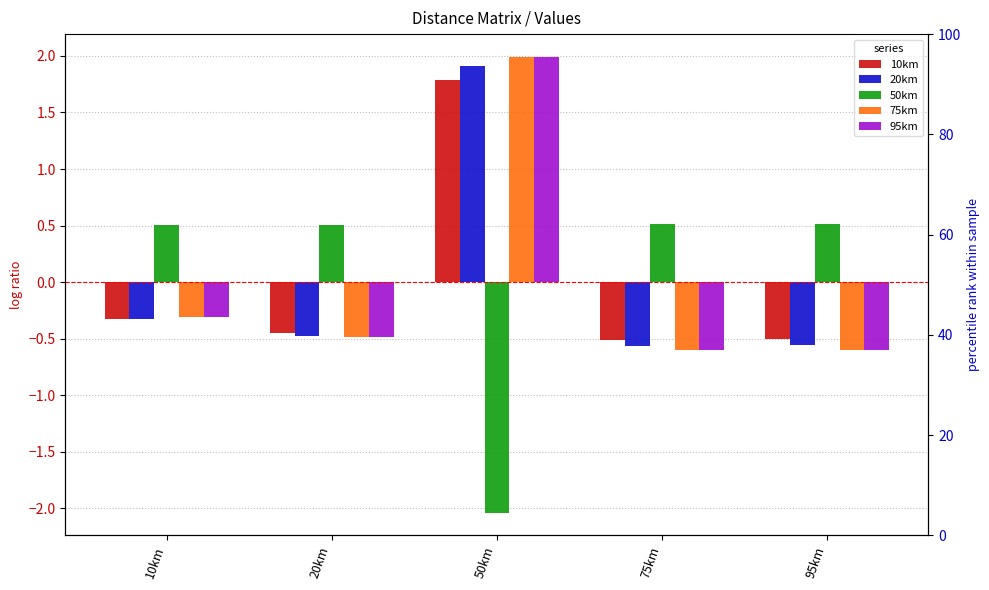

Which series has the largest total across all categories?

50km